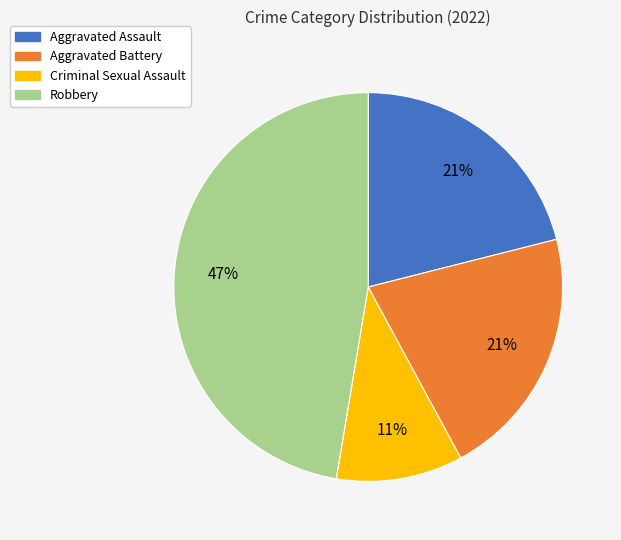

The Robbery slice represents 47% of the pie. True or false?

True